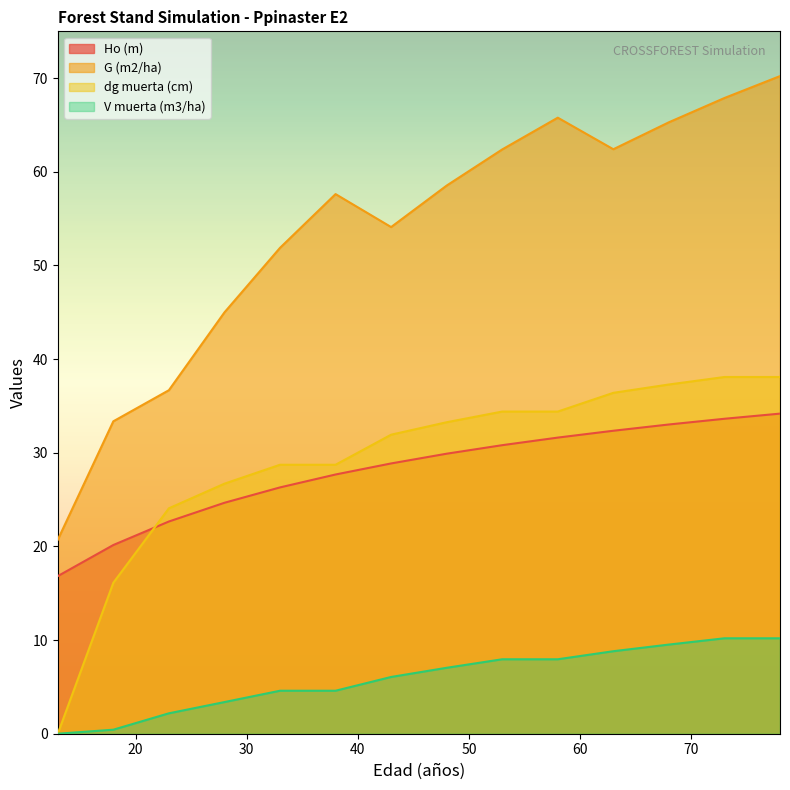

What value does the dg muerta (cm) series have at 38?

28.7